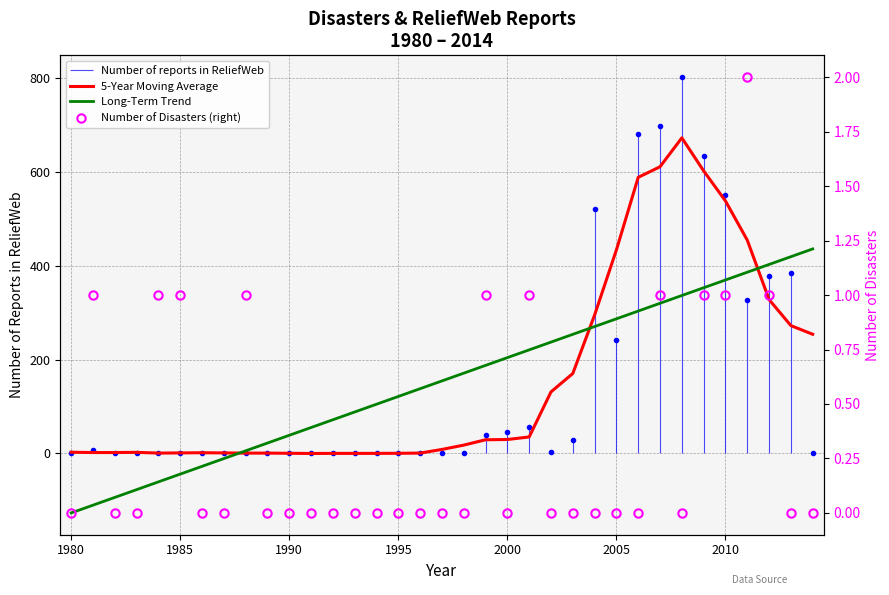

Does the chart display data point markers on the line(s)?

No